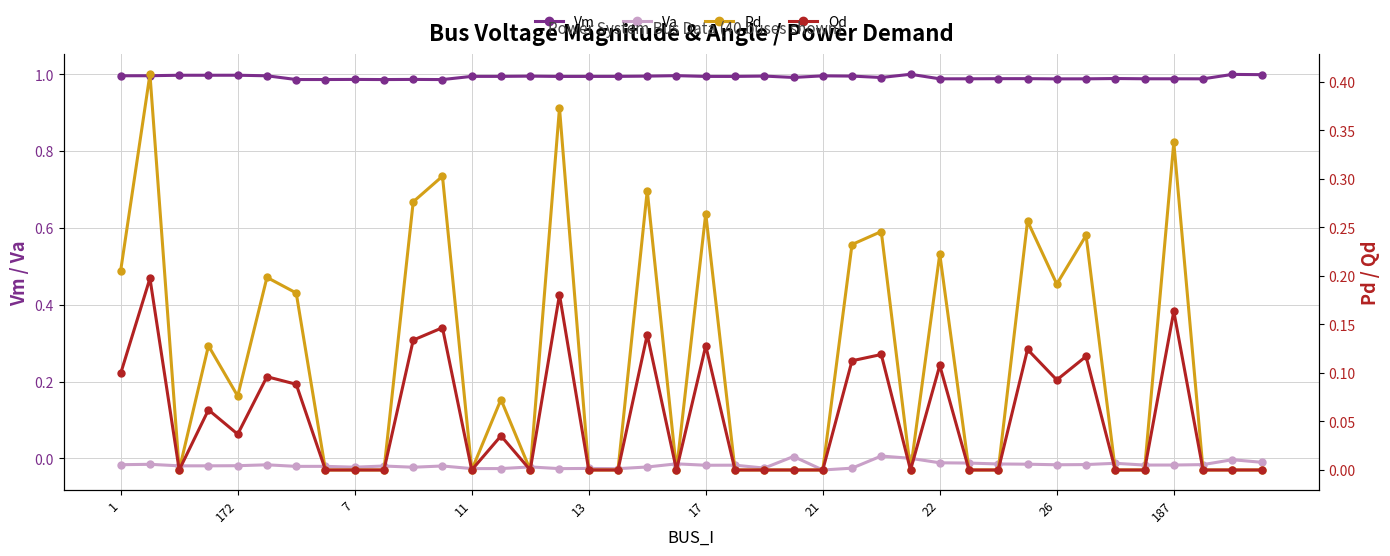

True or false: Va and Vm intersect in this chart.

False